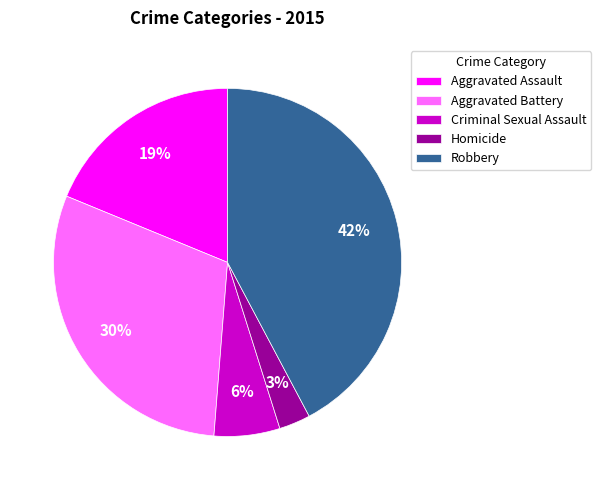

Rank the categories by value from lowest to highest.

Homicide, Criminal Sexual Assault, Aggravated Assault, Aggravated Battery, Robbery